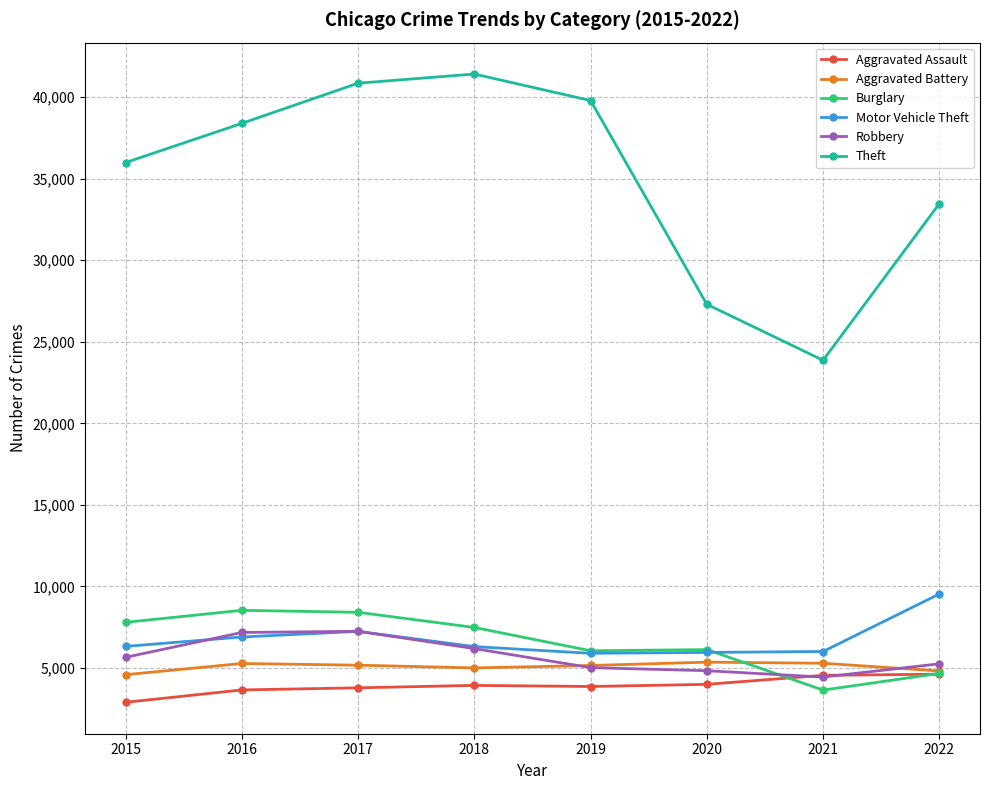

Does the chart have visible grid lines?

Yes